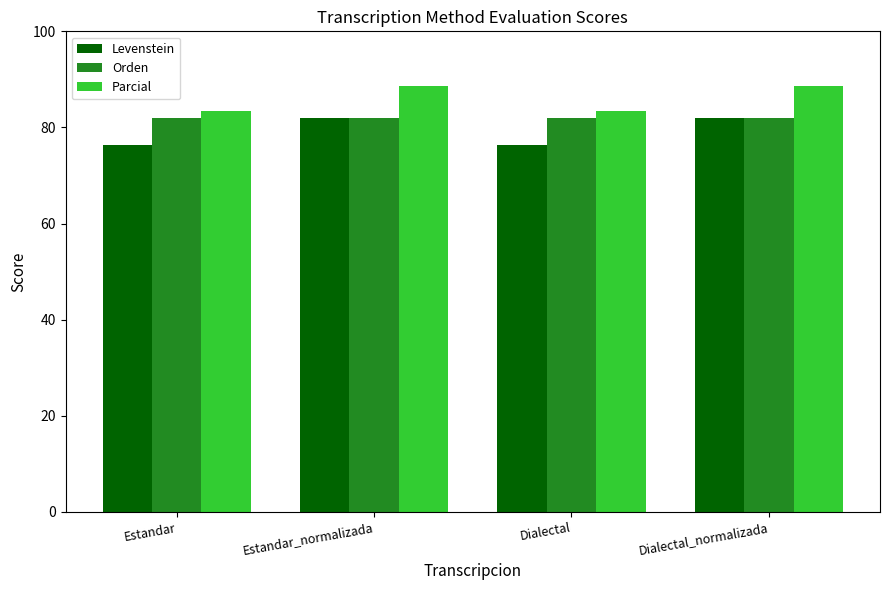

What is the greatest value displayed?

88.6